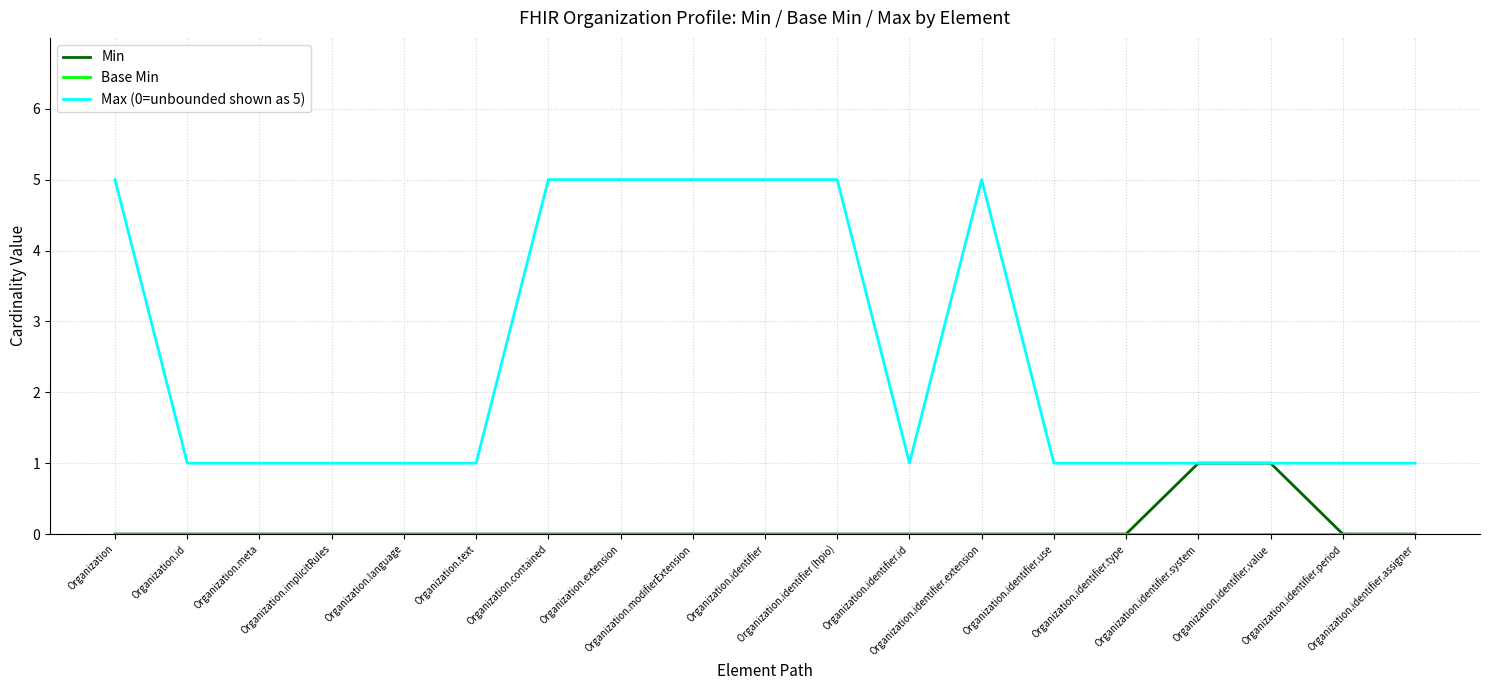

What is the greatest value displayed?

5